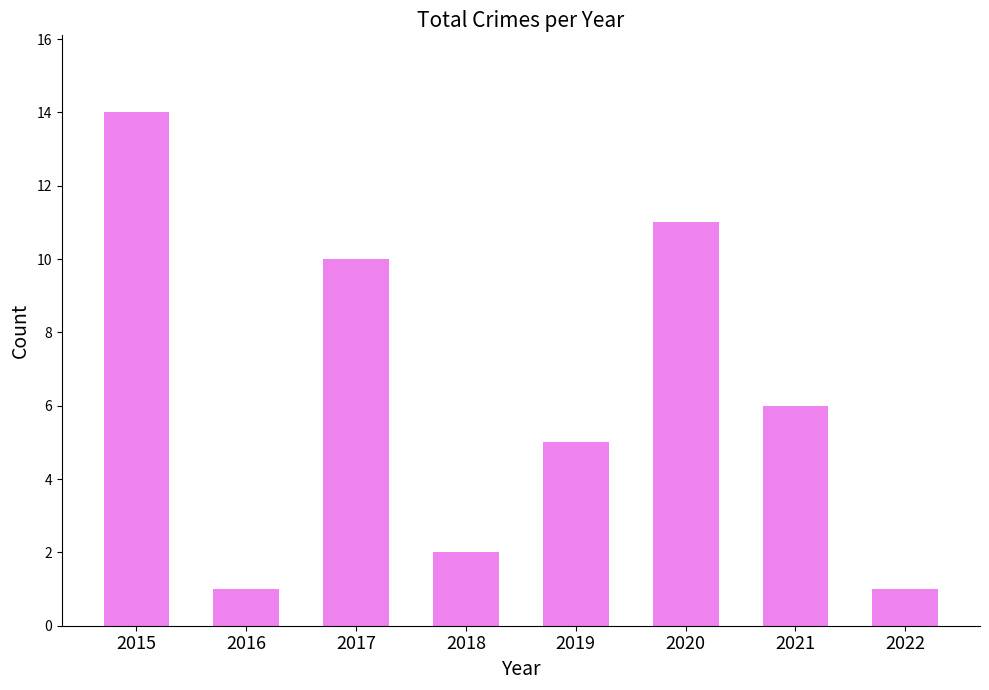

Read the value at 2018.

2